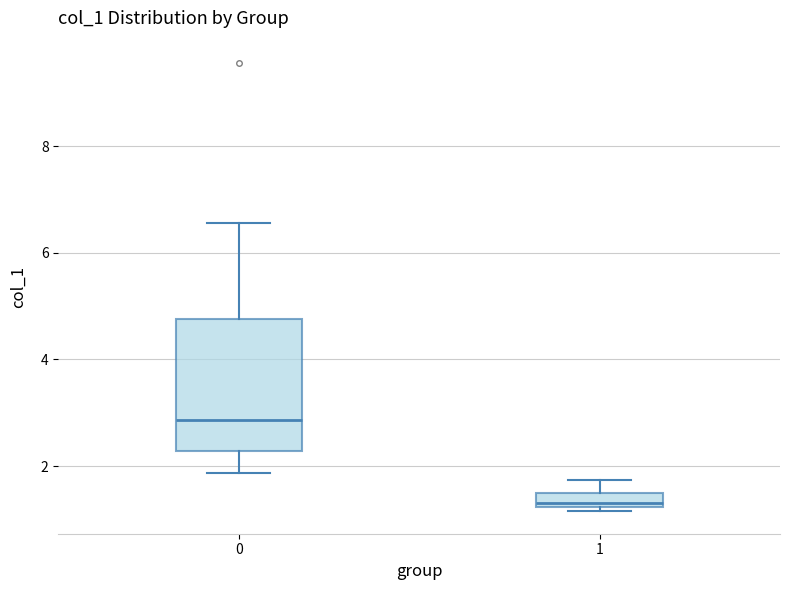

Comparing the boxes themselves (not the whiskers), which one is the tallest?

0